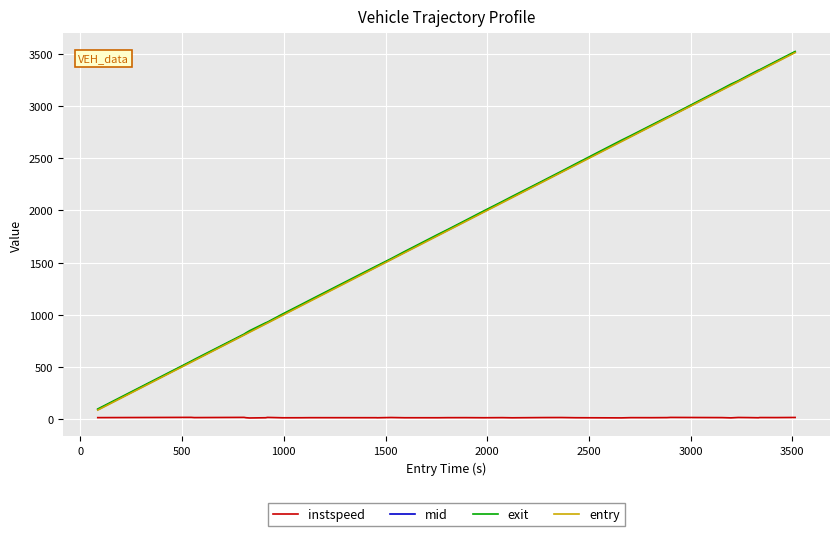

What is the minimum value for exit?

95.9